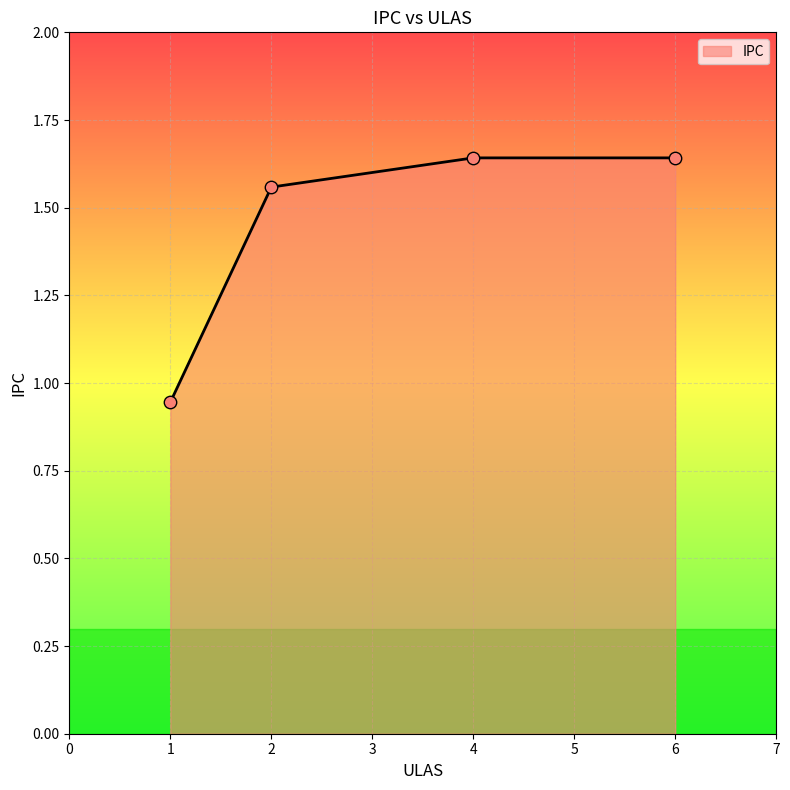

Between 1 and 4, which is larger?

4